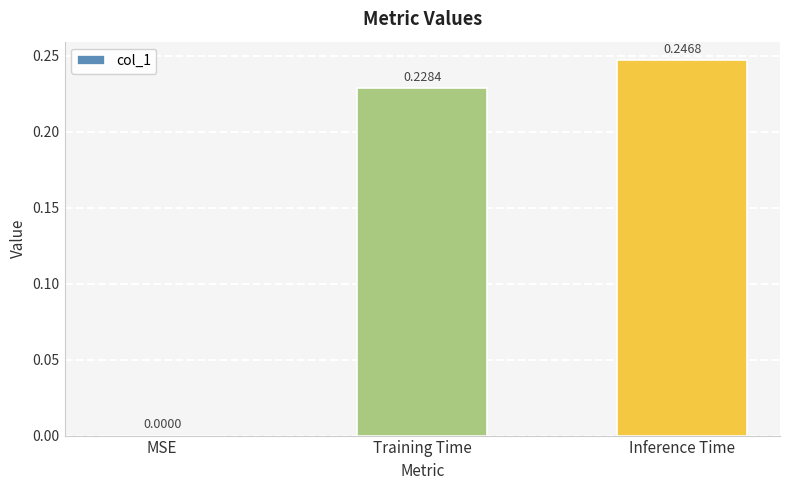

True or false: the data shows 0.0 at MSE.

True